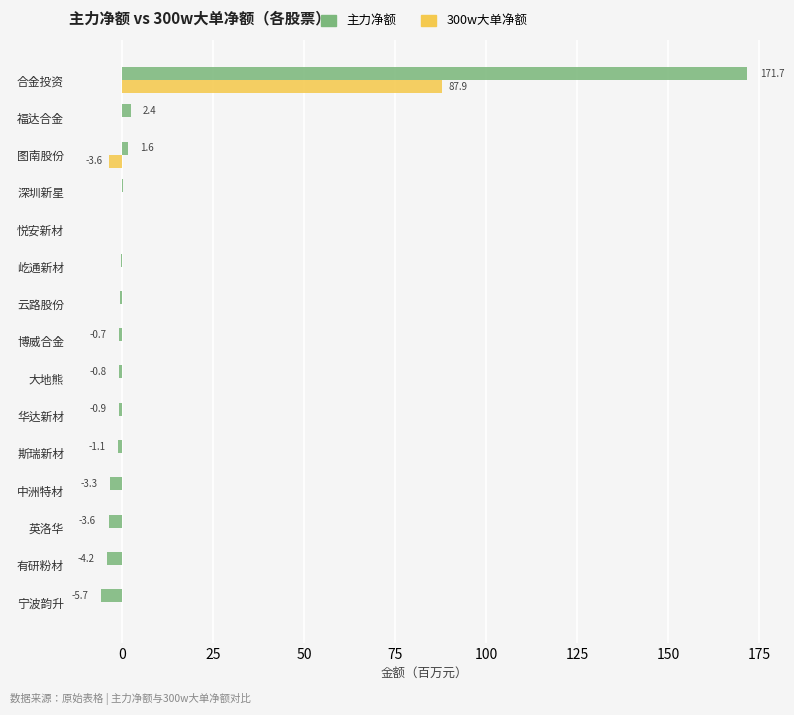

What is the maximum value for 主力净额?

171.7